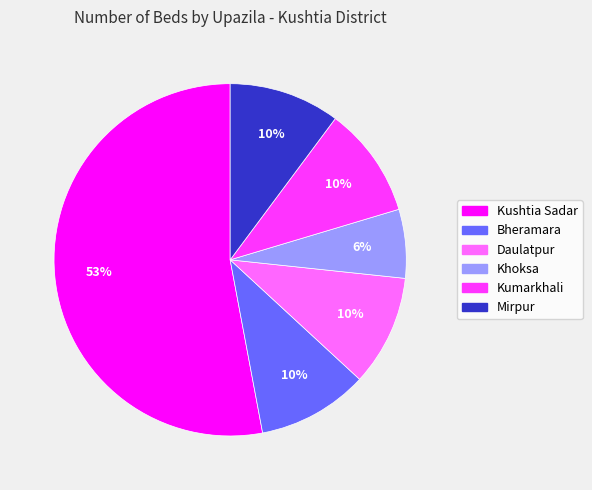

Combined, do Bheramara and Daulatpur account for over 50%?

No